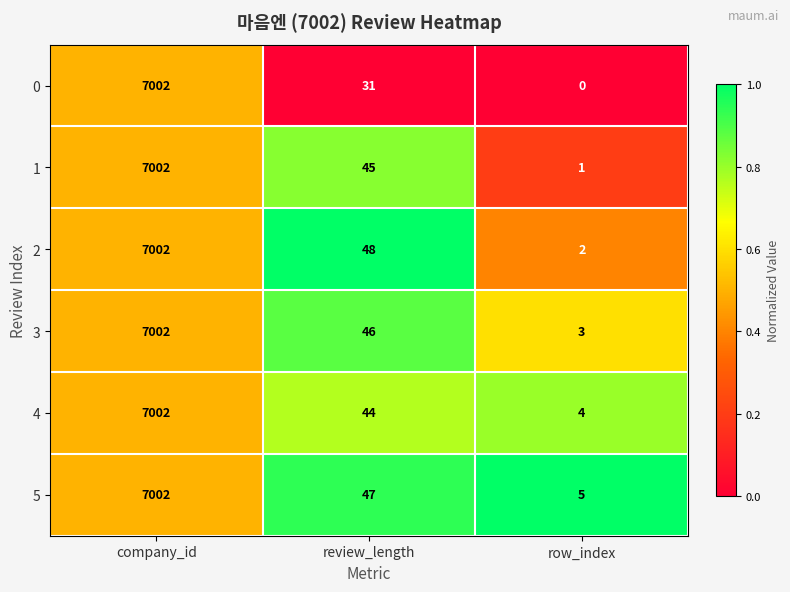

Rank the series at review_length from highest to lowest value.

2, 5, 3, 1, 4, 0